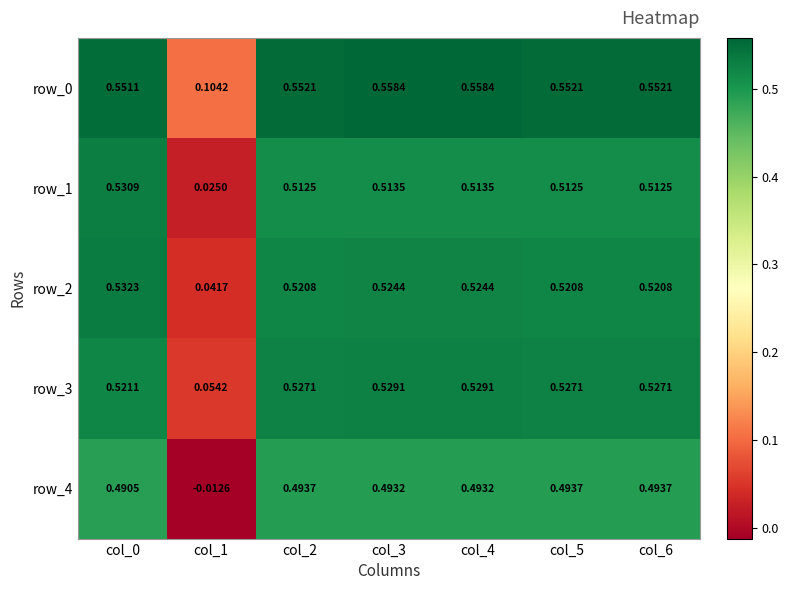

Read the row_3 value at col_3.

0.5